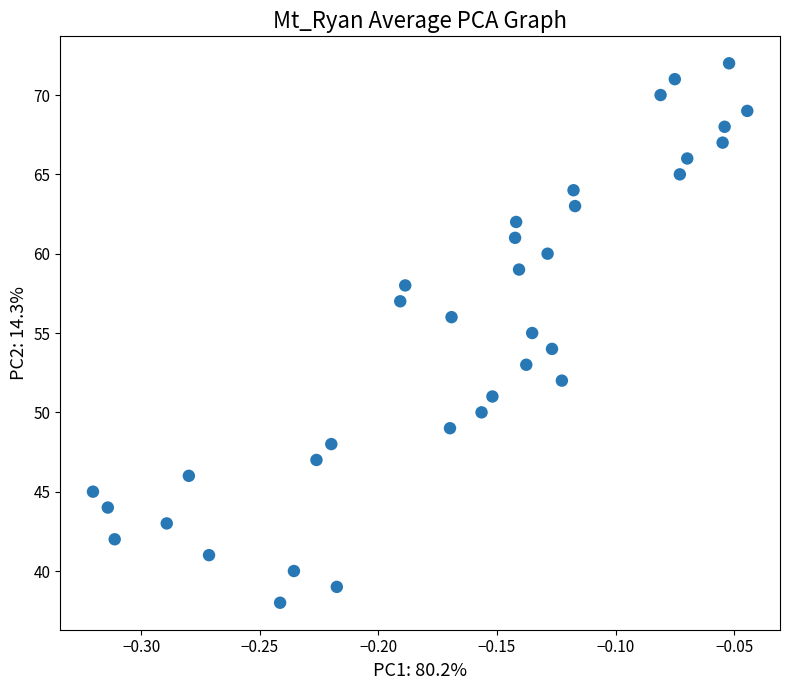

What is the range of Y values (max minus min)?

34